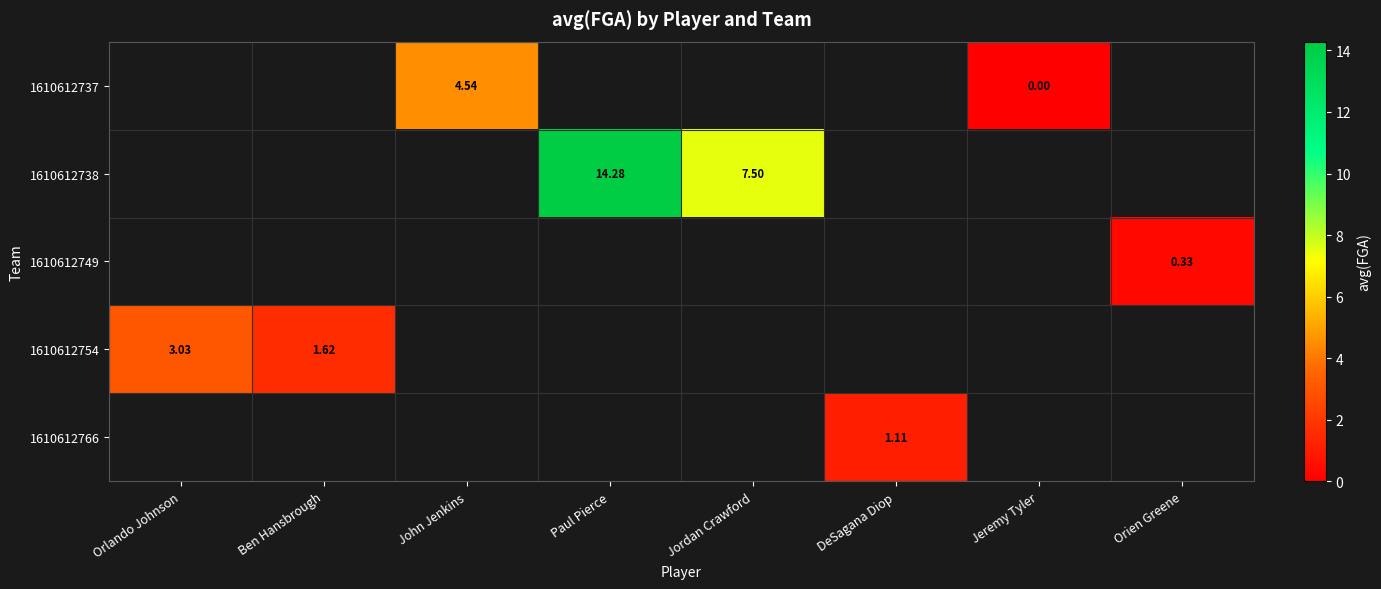

Between Orlando Johnson and Ben Hansbrough, which series saw the biggest shift?

1610612754